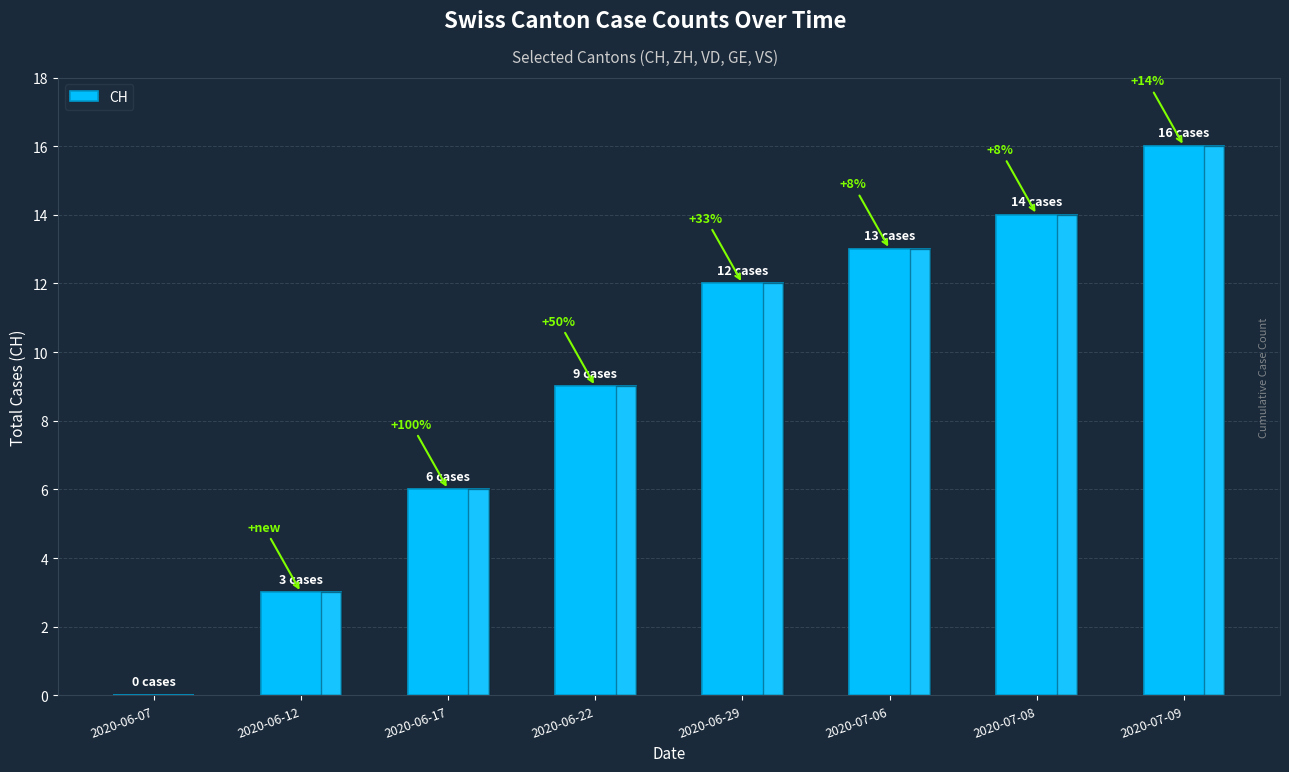

What is the value of the 7th bar from the left?

14